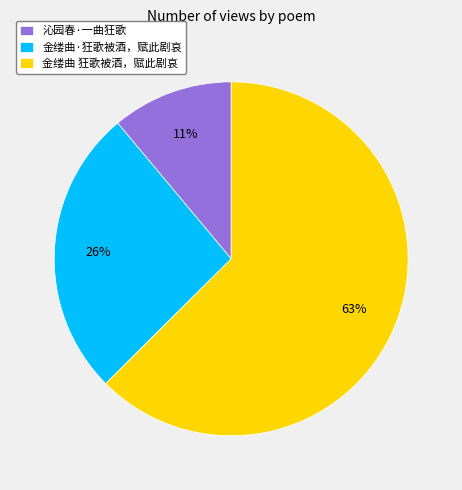

To the nearest percent, what is the average slice percentage?

33%